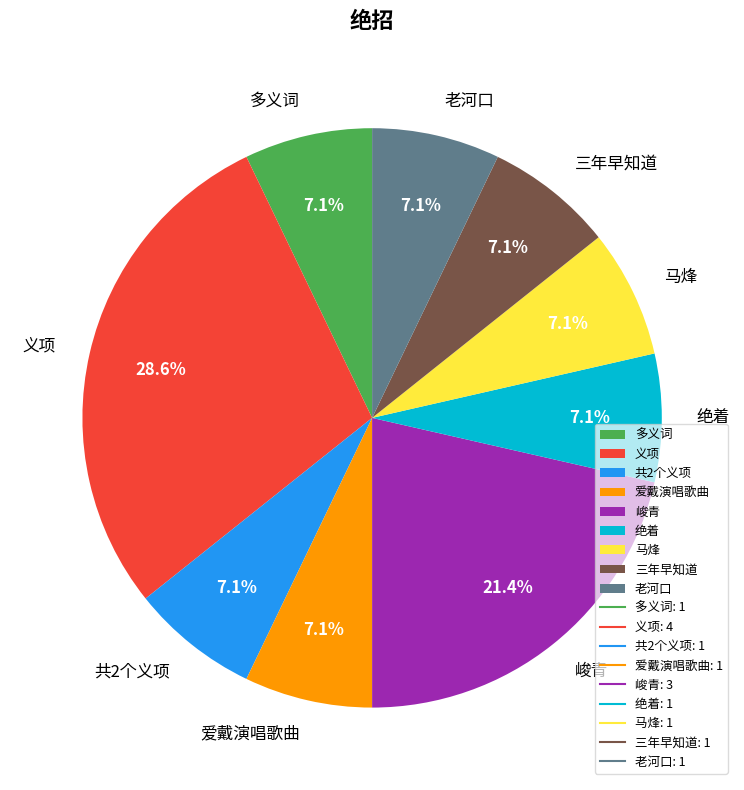

The 爱戴演唱歌曲 slice represents 15% of the pie. True or false?

False